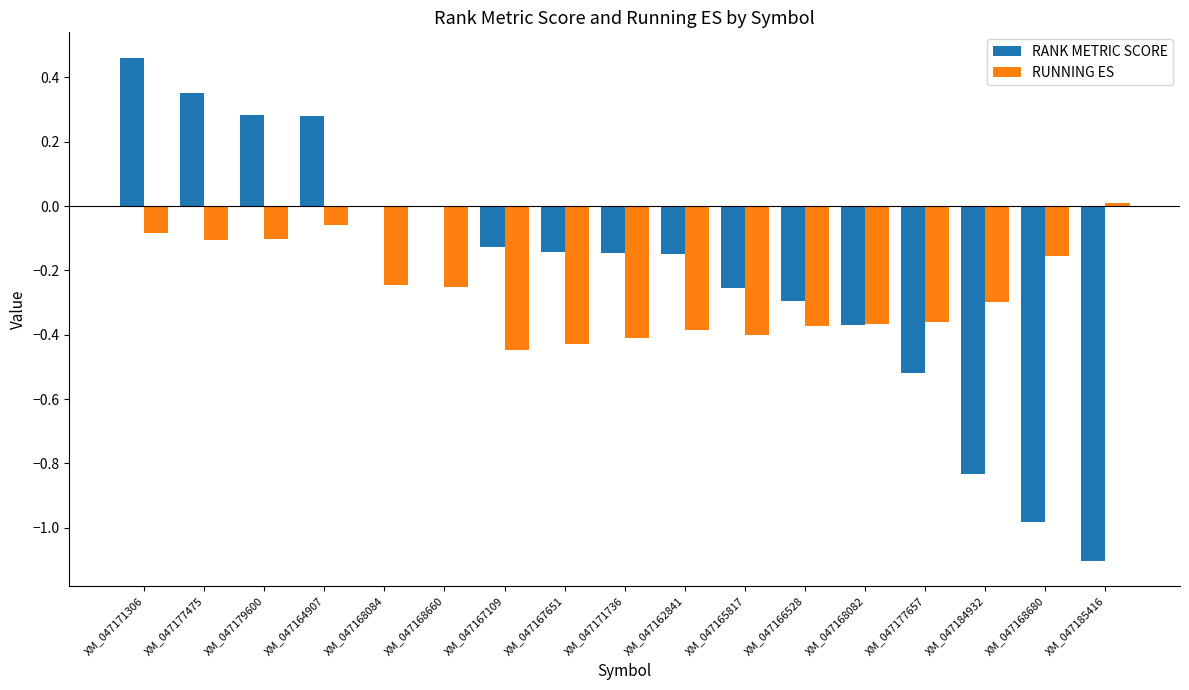

How many data points in RUNNING ES are above 0?

1